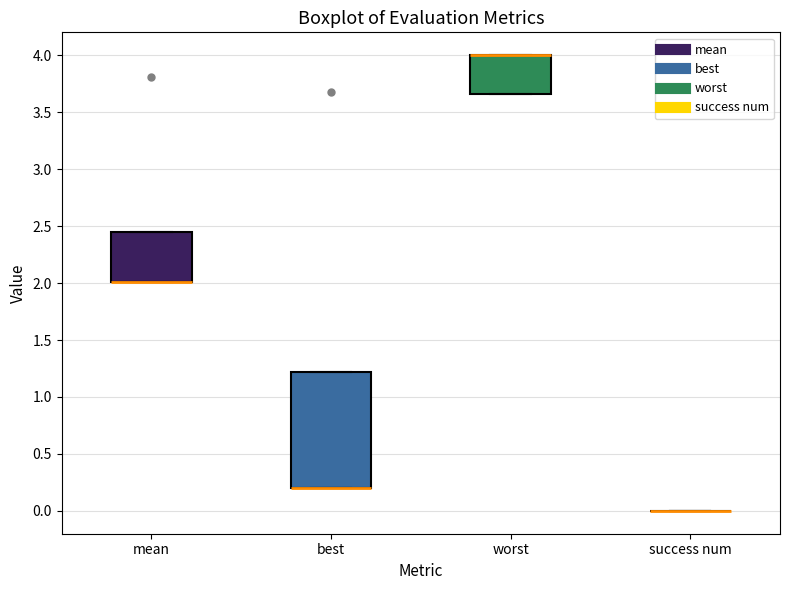

Reading left to right, transcribe this box plot: for each box, give where its median line is, the range the box spans, and where its two whiskers end, as read against the y-axis. The values are not printed on the chart, so give them approximately, as read against the axis.

mean: median 2.00 (drawn on the box's lower edge), box 2.00 to 2.45, whiskers 2.00 to 2.45
best: median 0.20 (drawn on the box's lower edge), box 0.20 to 1.20, whiskers 0.20 to 1.20
worst: median 4.00 (drawn on the box's upper edge), box 3.65 to 4.00, whiskers 3.65 to 4.00
success num: box collapsed to a line at 0.00, whiskers 0.00 to 0.00